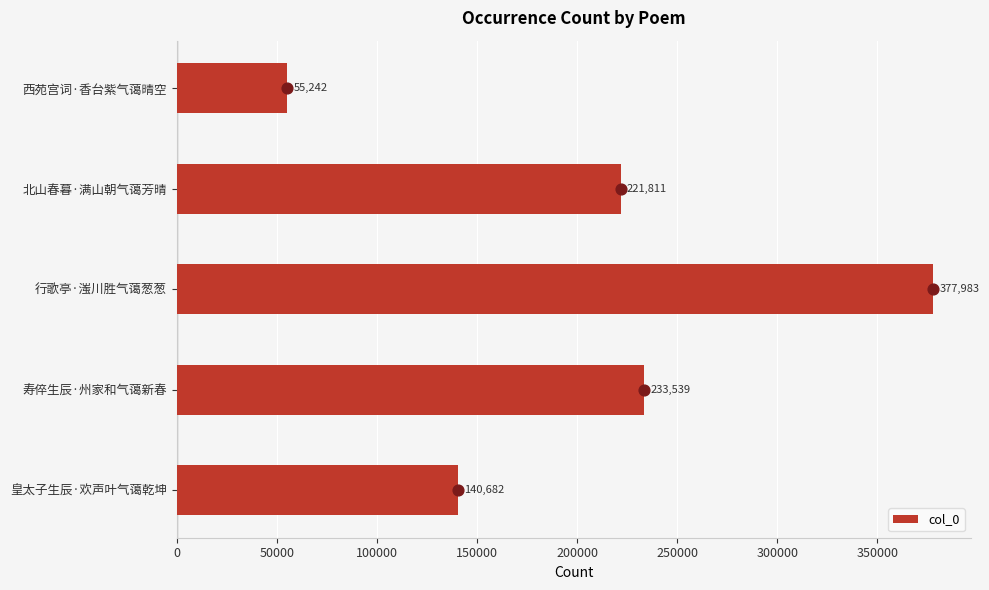

Which category has the highest value in the col_0 series?

行歌亭·滍川胜气蔼葱葱